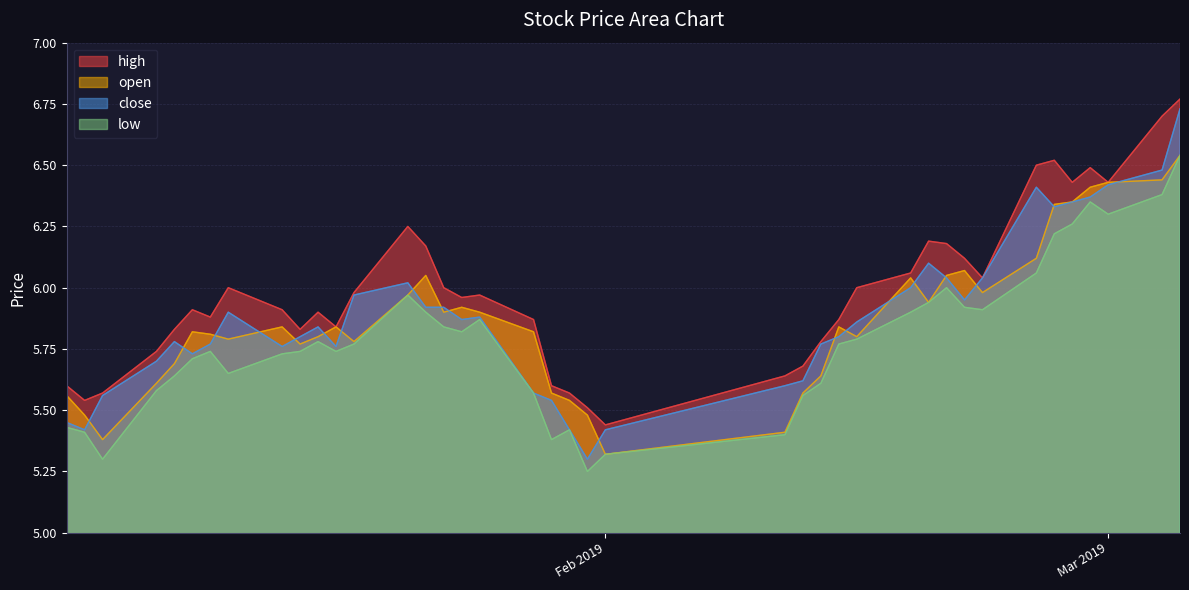

Which category has the lowest value in the open series?

Feb 2019